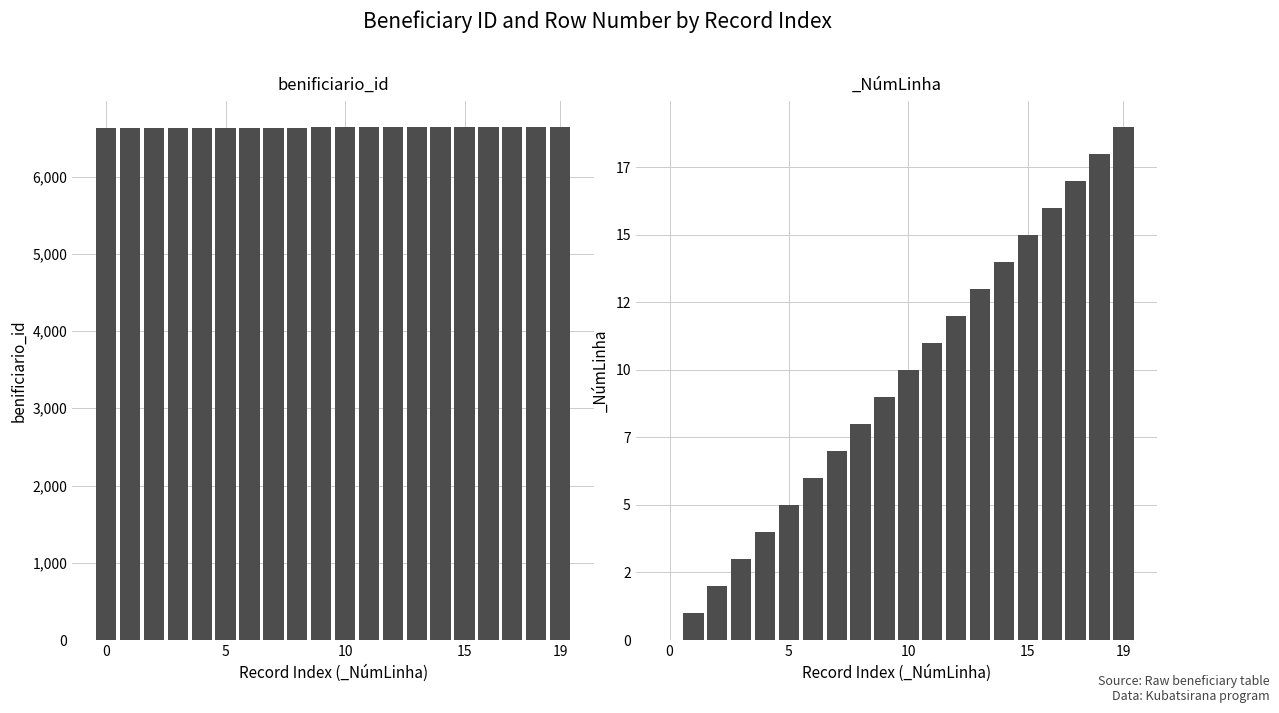

What is the greatest value displayed?

6646